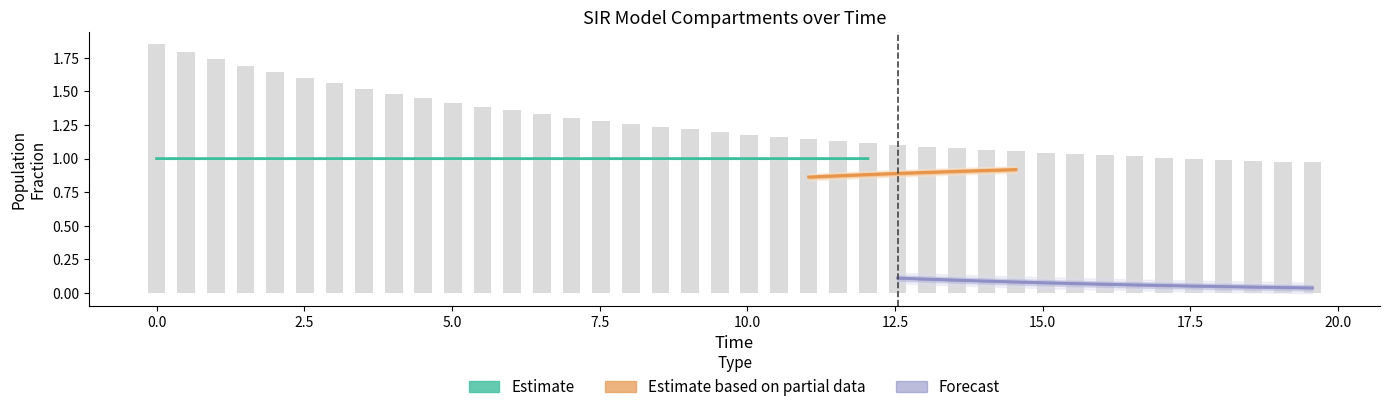

What is the value of the S bar at the 36th from the left?

1.0